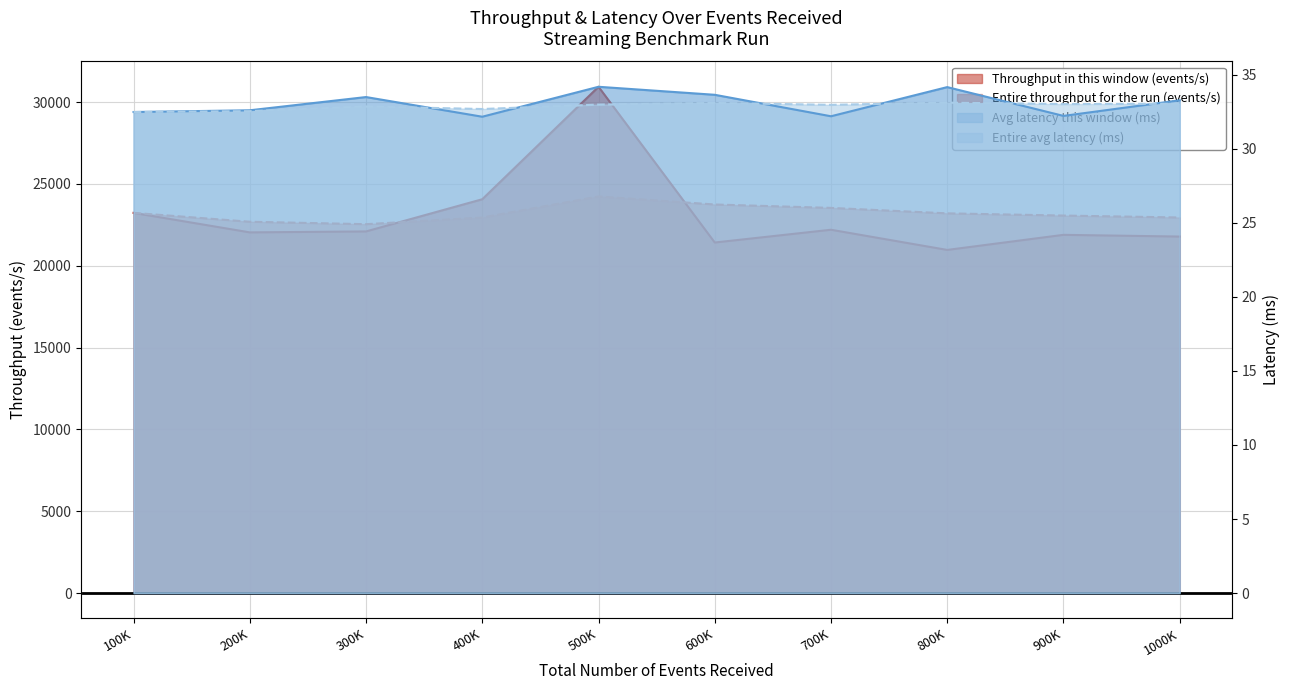

Is it true that Throughput in this window (events/s) equals 22036 at 200000?

True